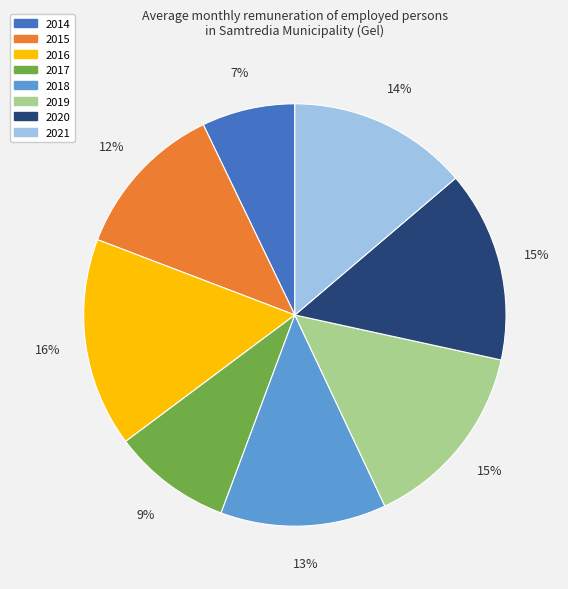

Is it true that 2018 is 13% of the pie?

True